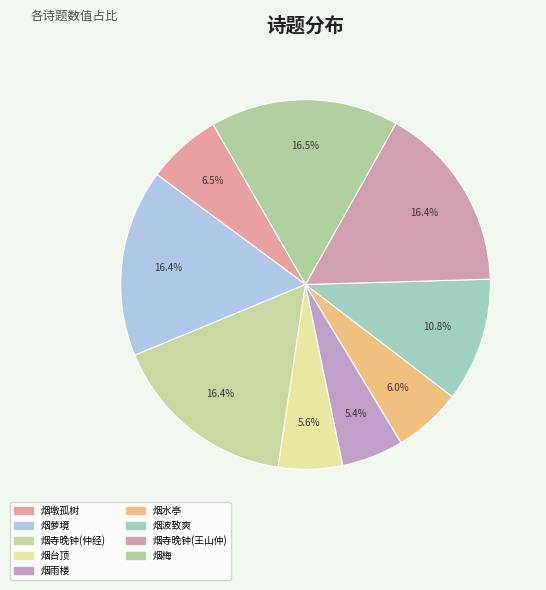

Count the number of slices in the pie.

9